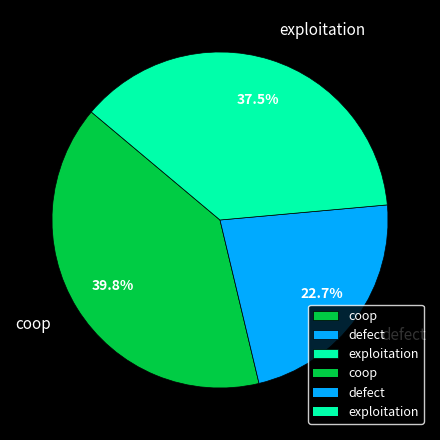

To the nearest percent, what is the difference between the largest and smallest slice percentages?

17%